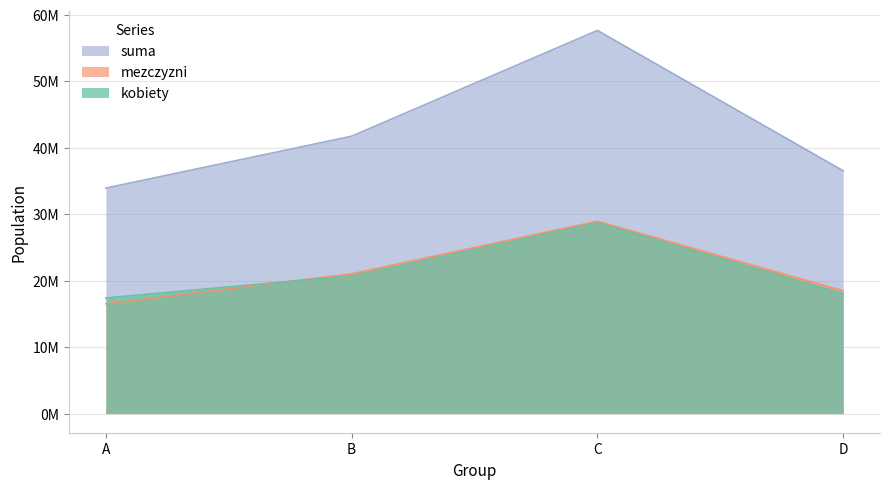

True or false: mezczyzni has a value of 16529358 at A.

True